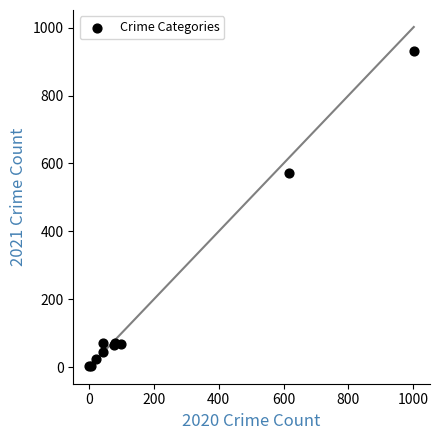

What Y value in the scatter plot is closest to 466?

571